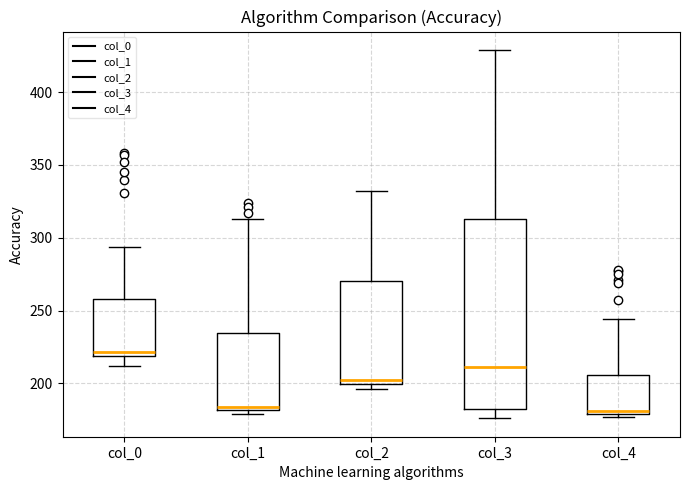

Where is the lower edge of the box for col_2 on the y-axis? The values are not printed on the chart, so give them approximately, as read against the axis.

200